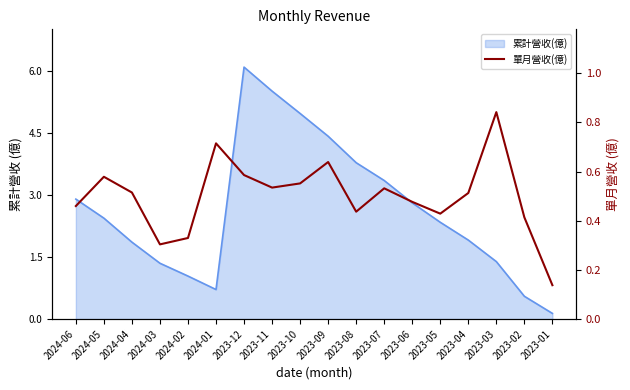

What position from the right is 2023-03?

3